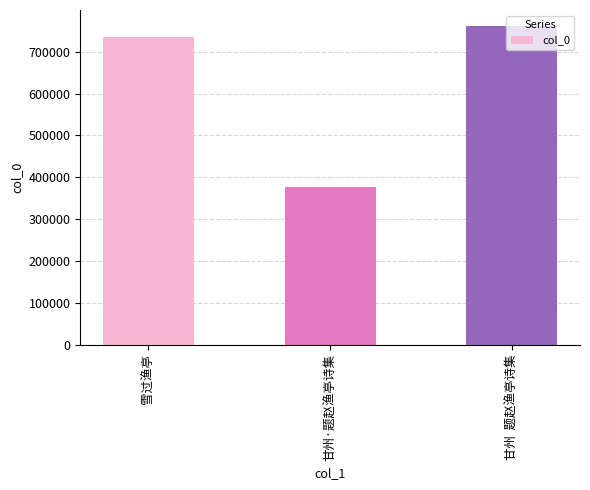

List the labels in order of value, largest first.

甘州  题赵渔亭诗集, 雪过渔亭, 甘州·题赵渔亭诗集